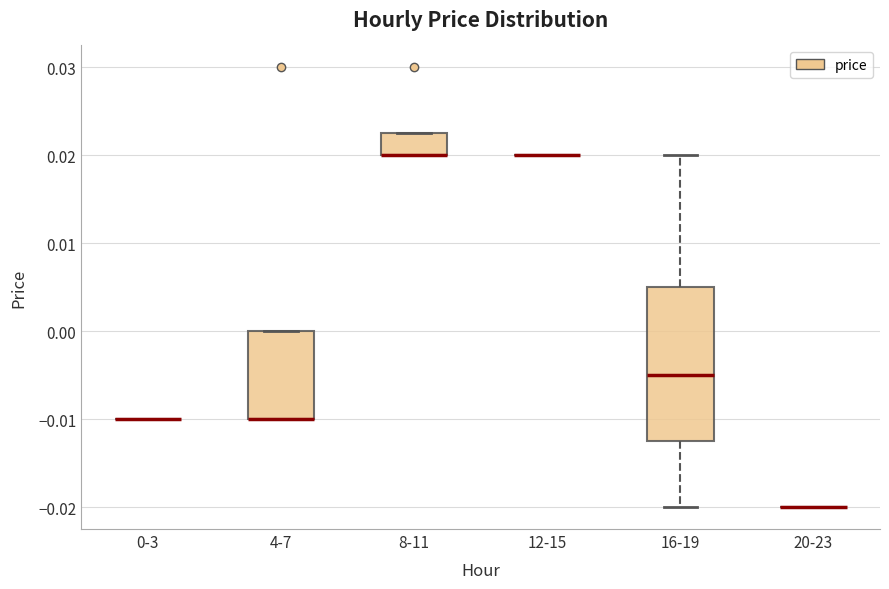

Comparing the boxes themselves (not the whiskers), which one is the tallest?

16-19